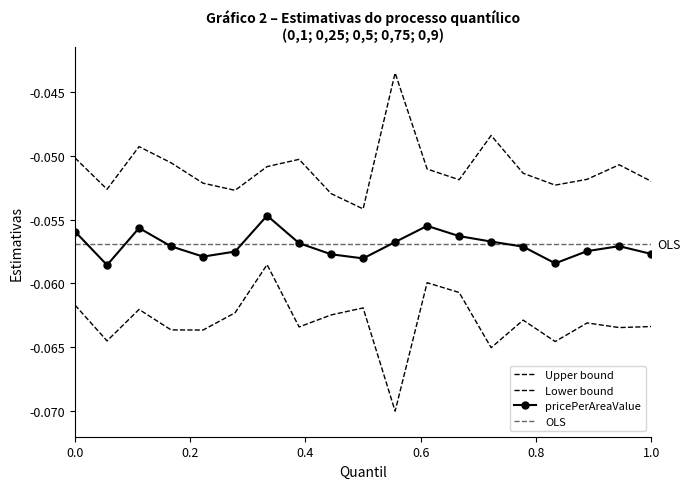

True or false: priceValue has more than 1 points higher than both neighbors.

True